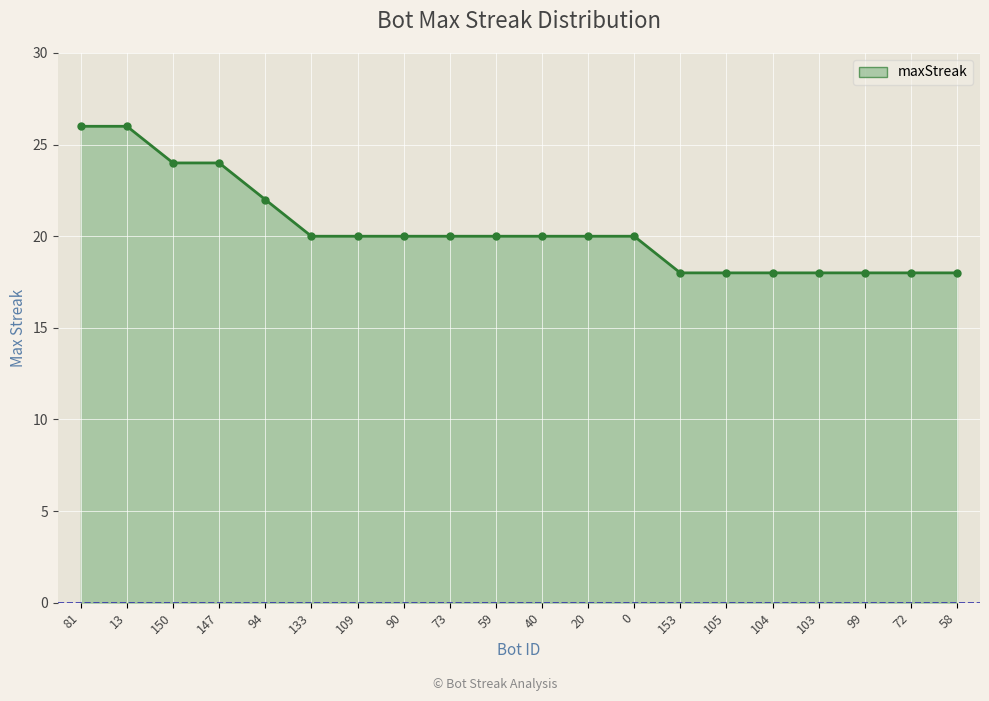

What is the label of the 1st point from the right?

58